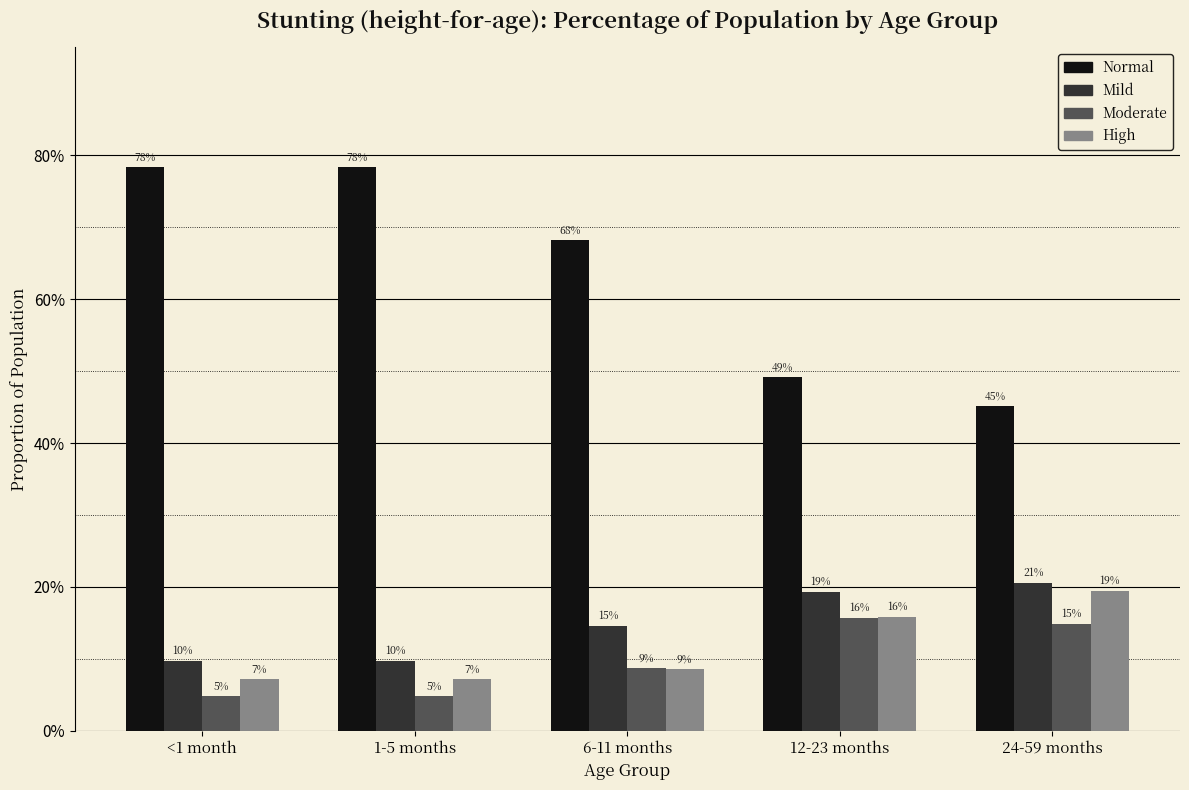

Read the High value at 12-23 months.

0.2